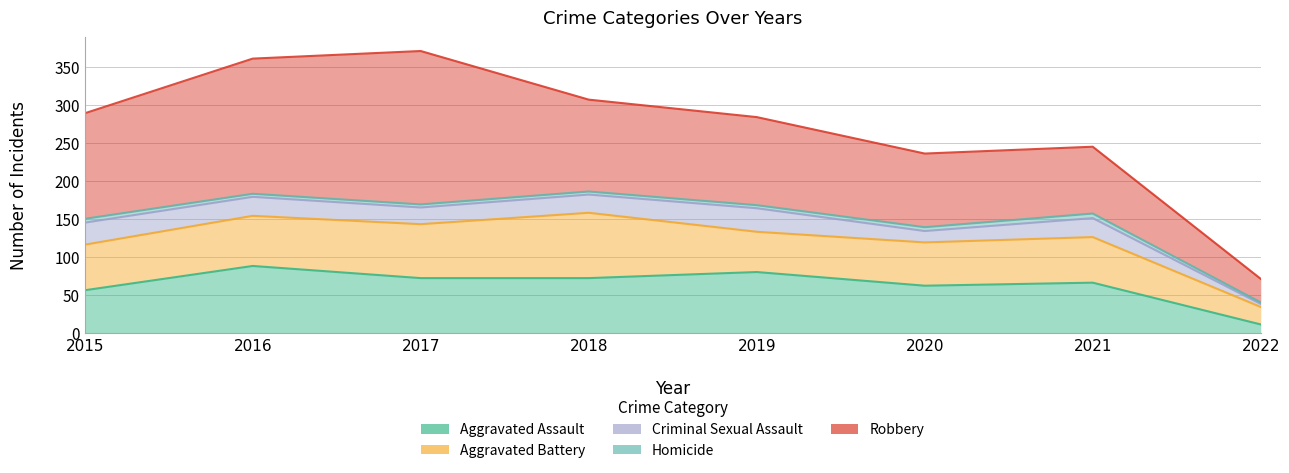

Between 2020 and 2018, which is larger?

2018